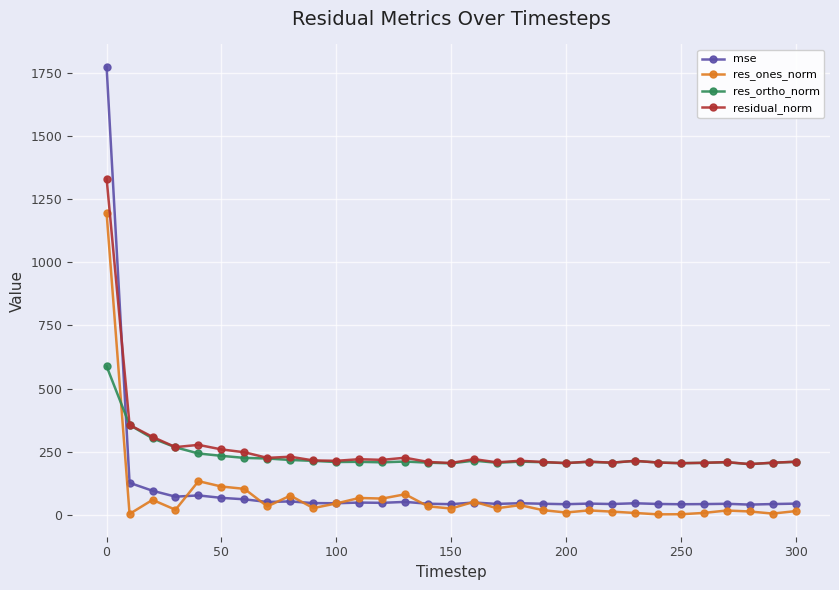

Which series ends up on top after the final intersection of mse and residual_norm?

residual_norm